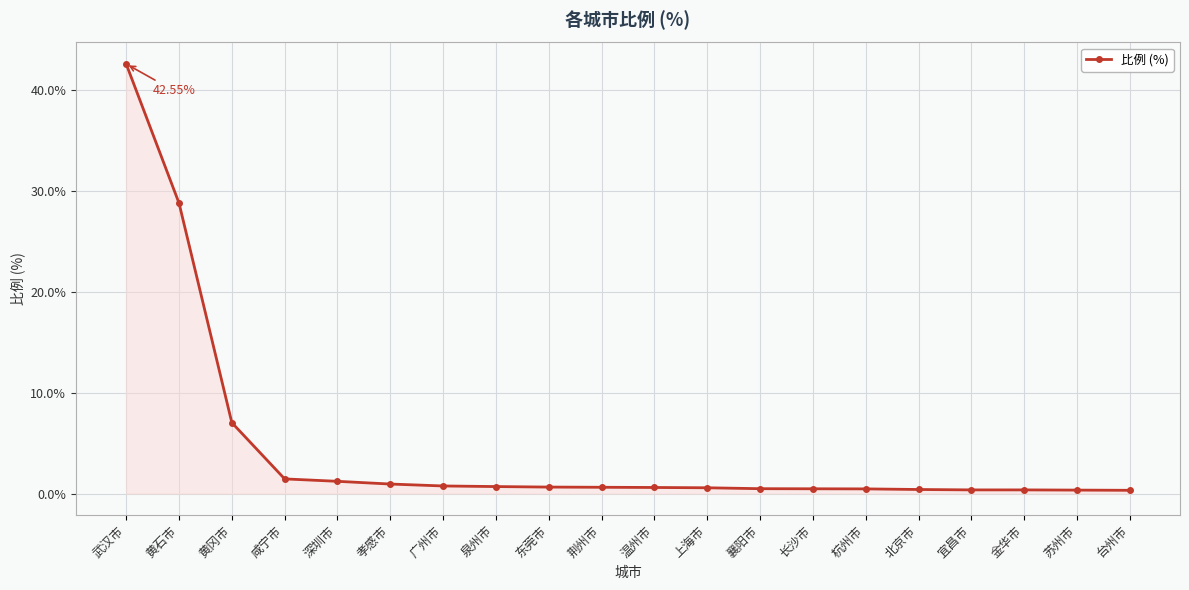

Which has a higher value, 黄冈市 or 长沙市?

黄冈市